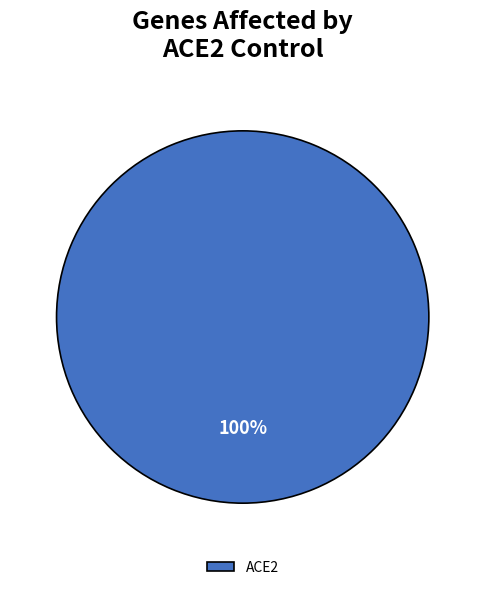

Count the number of slices in the pie.

1